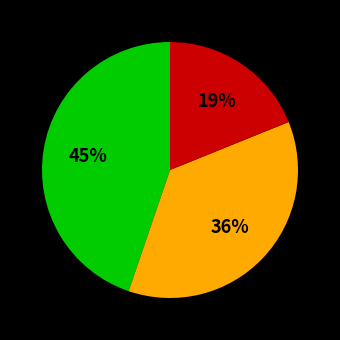

Is there a majority slice in this chart?

No